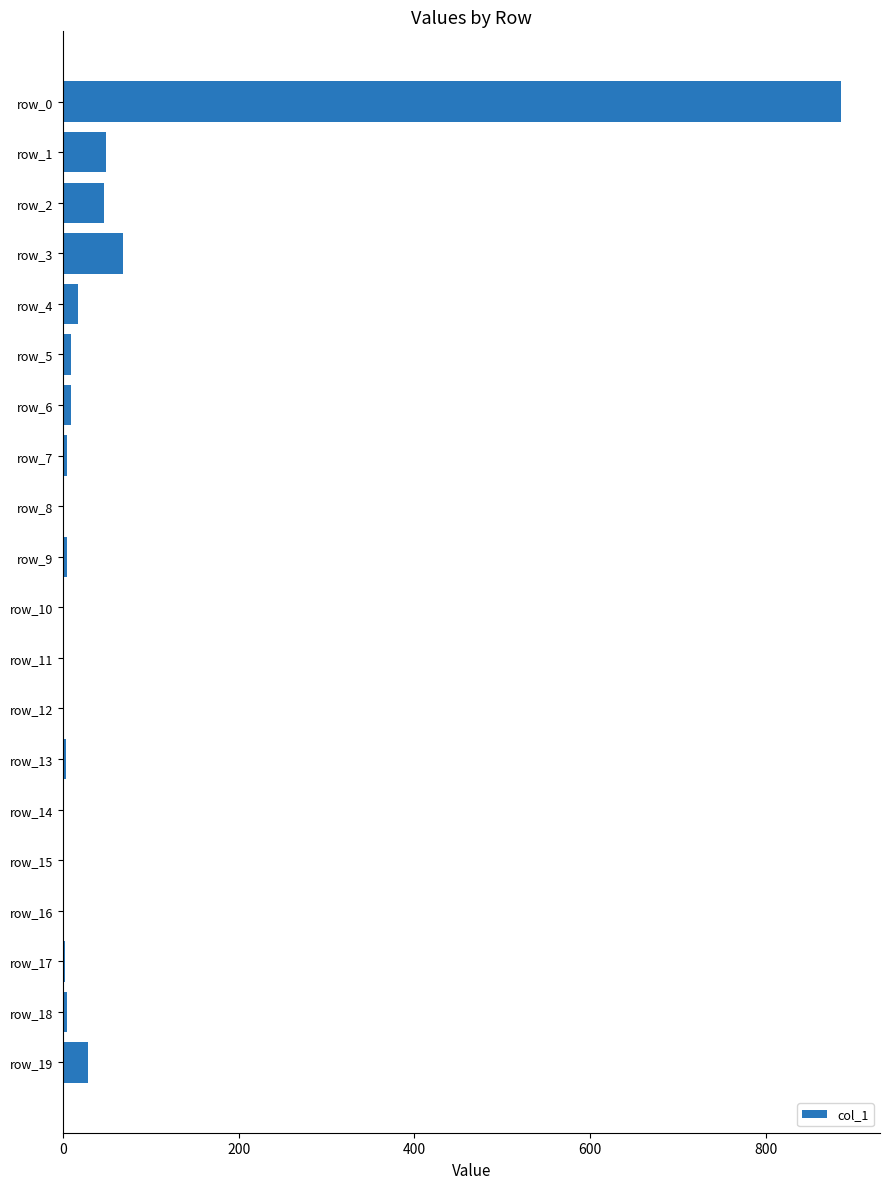

Is it true that the value at row_19 is 28?

True